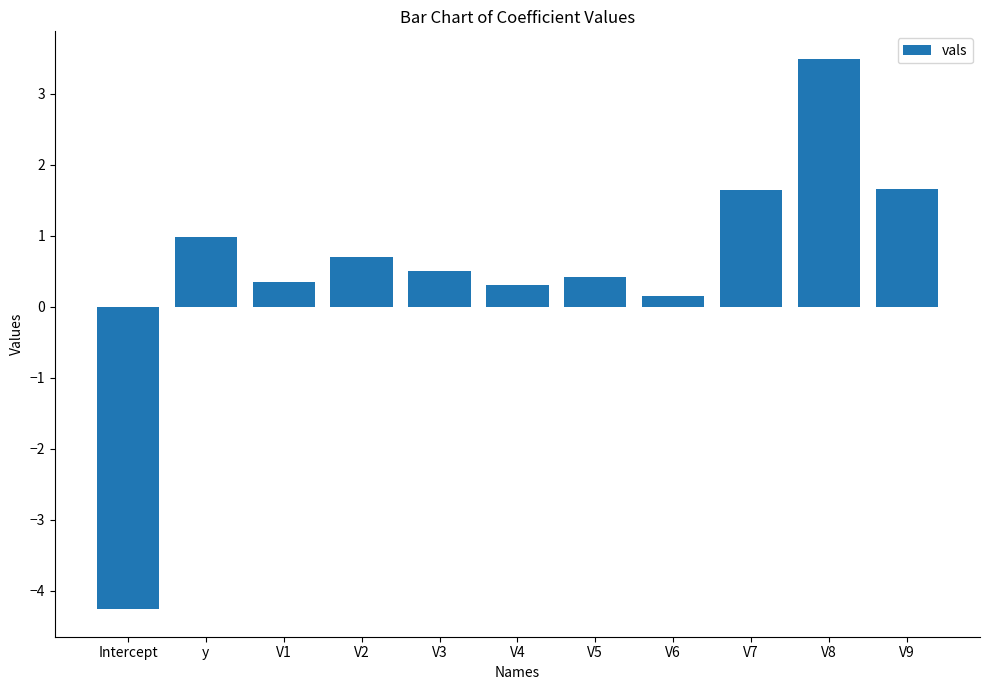

Between V2 and V4, which is larger?

V2